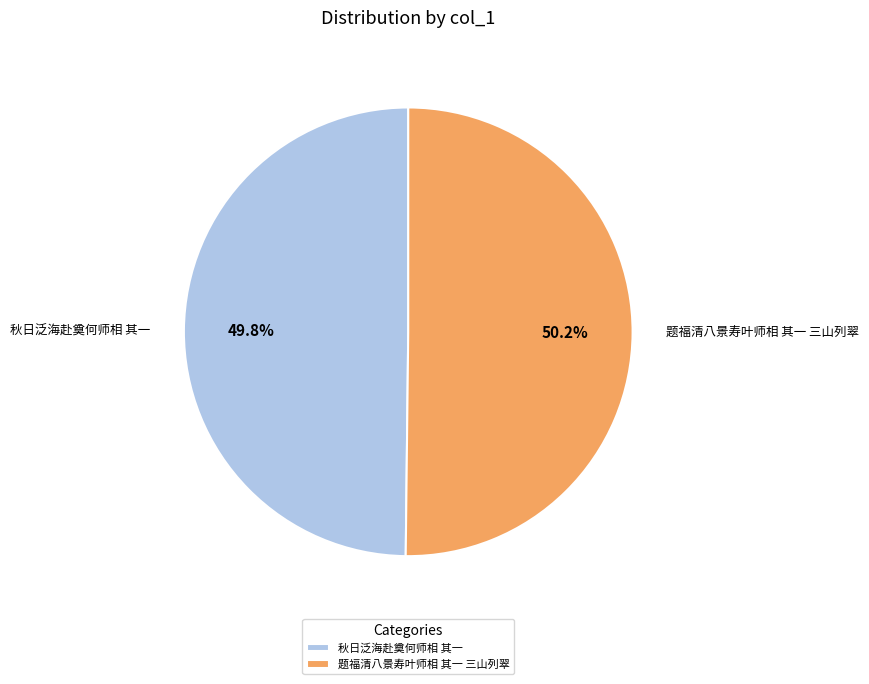

What percentage do 秋日泛海赴奠何师相 其一 and 题福清八景寿叶师相 其一 三山列翠 together represent?

100.0%